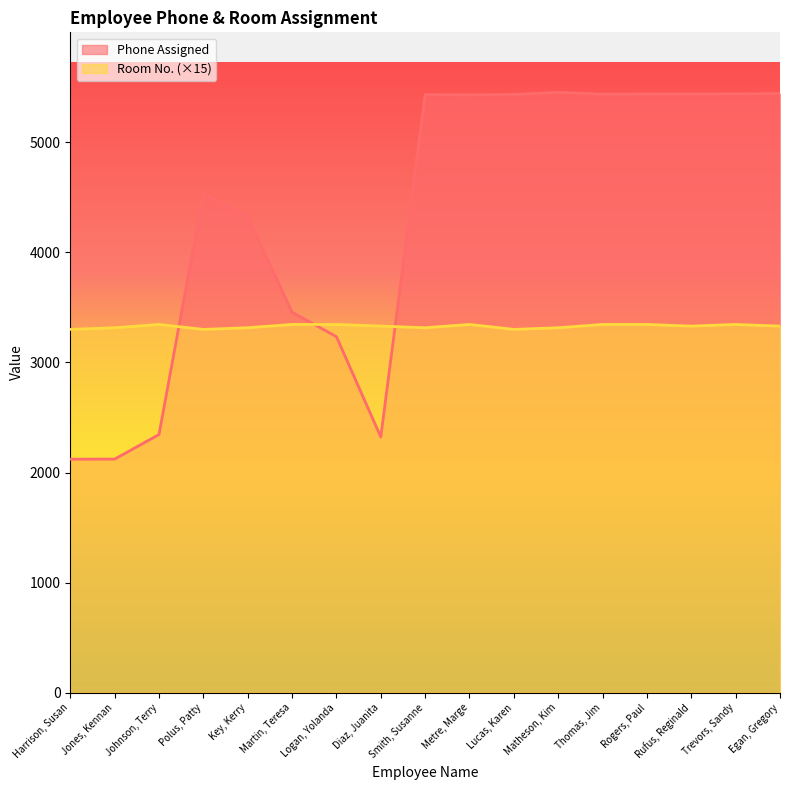

How many intersections are there between Room No. and Phone Assigned?

3